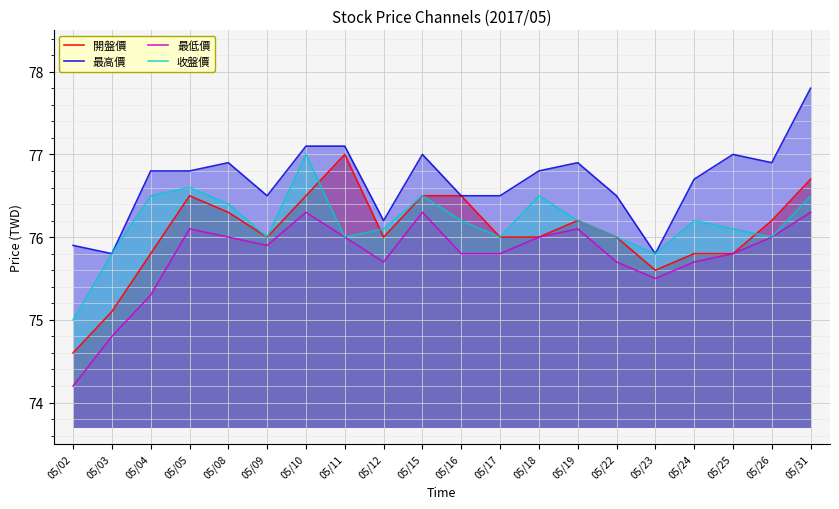

What is the sum of the 最低價 values at 05/25 and 05/05?

151.9